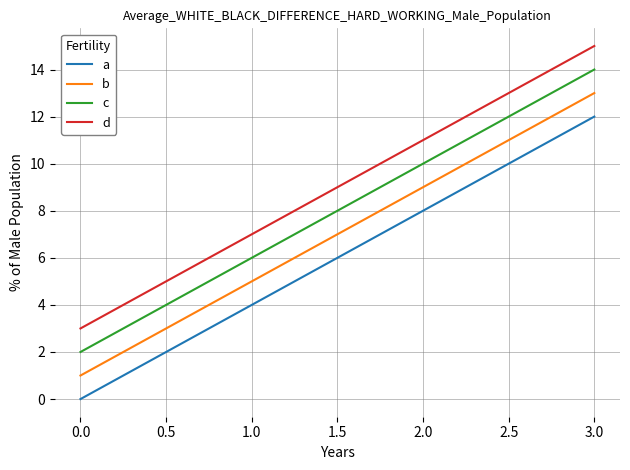

Rank the categories by d value from highest to lowest.

3.0, 2.0, 1.0, 0.0